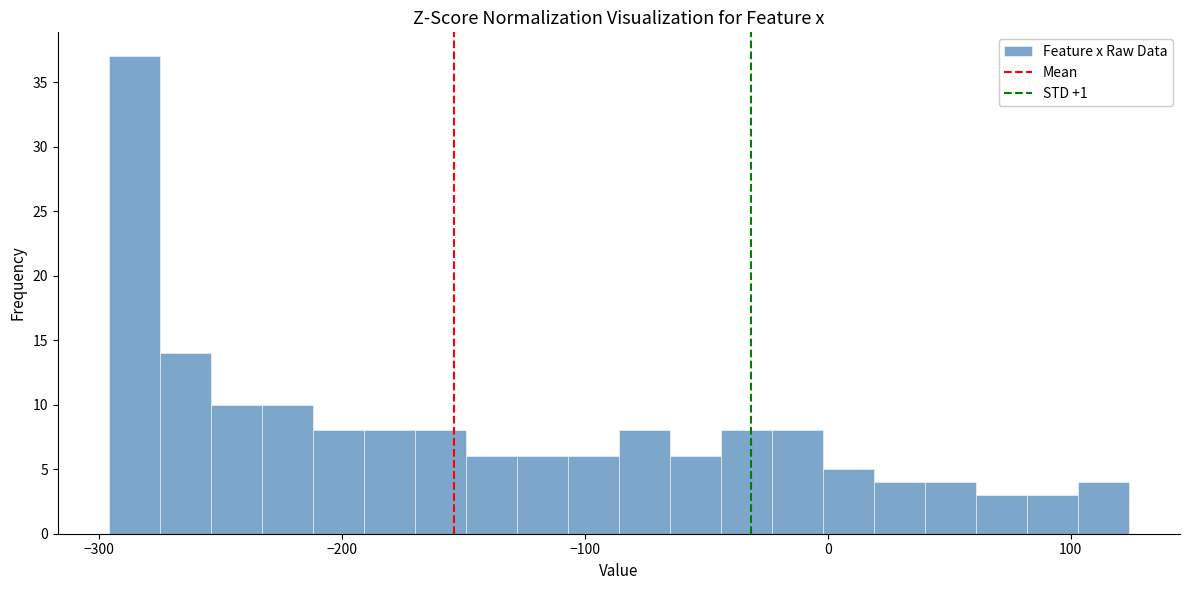

Read against the x-axis, roughly where is the centre of the tallest bar?

-290